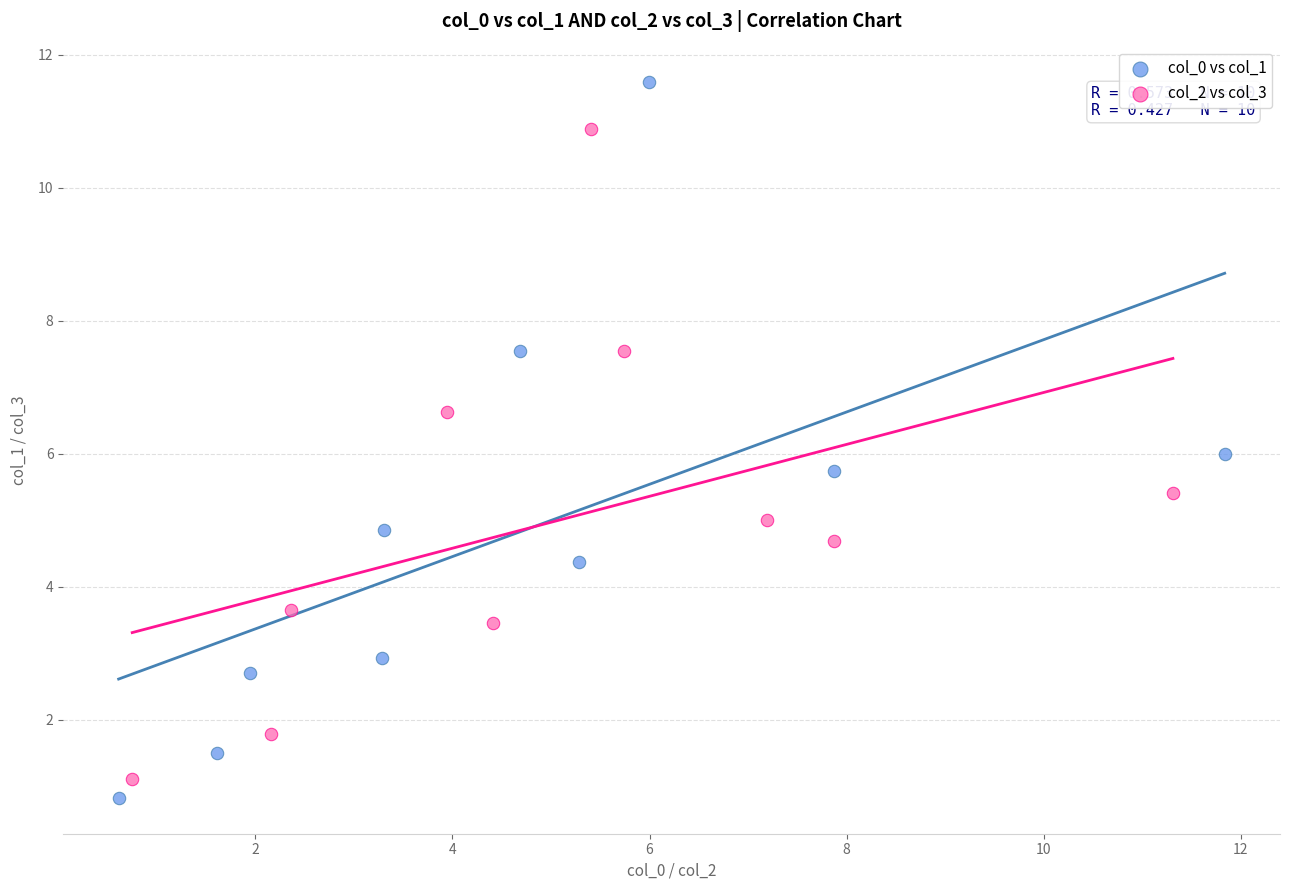

Which series reaches the minimum Y coordinate?

col_0 vs col_1